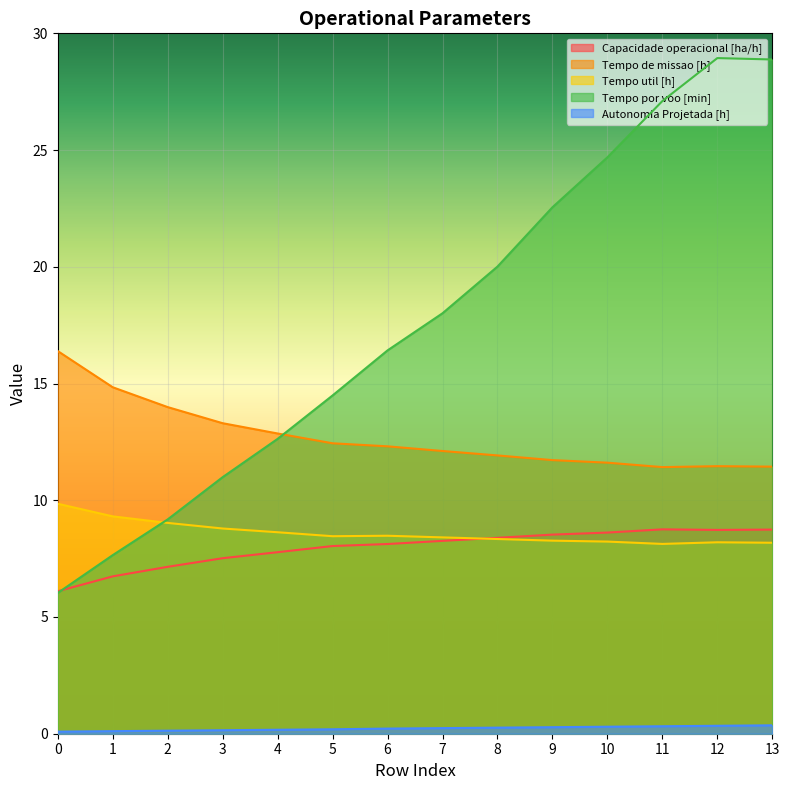

What is the sum of the Autonomia Projetada [h] values at 7 and 10?

0.5